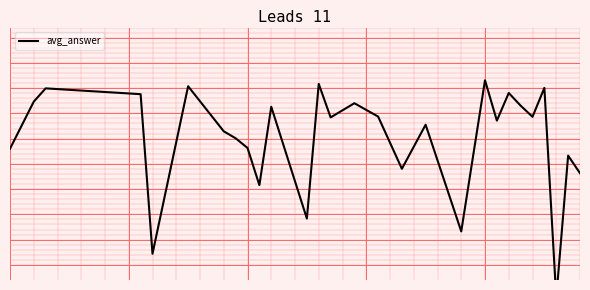

Count the number of data series in this chart.

1